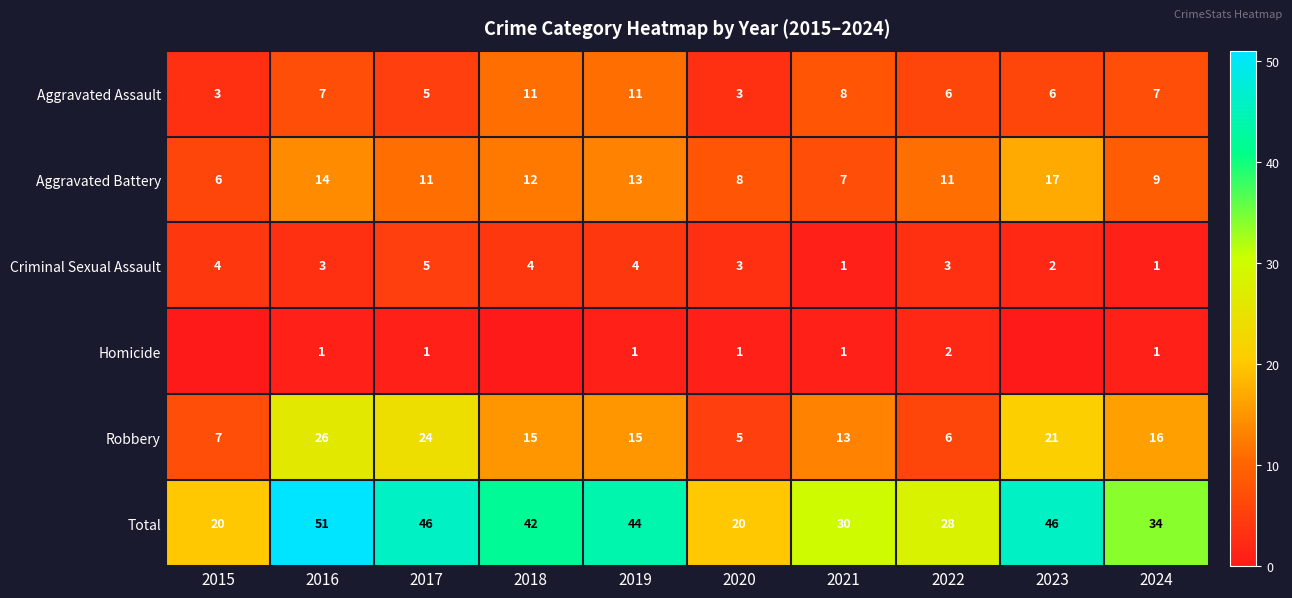

Is it true that Criminal Sexual Assault equals 0 at 2021?

False